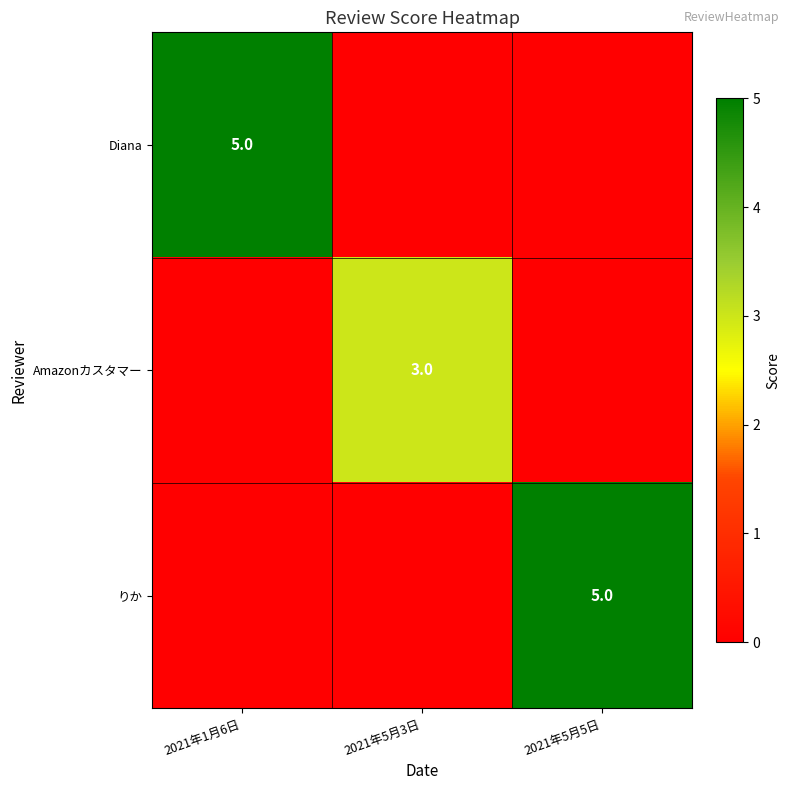

True or false: Diana has a value of 7 at 2021年1月6日.

False